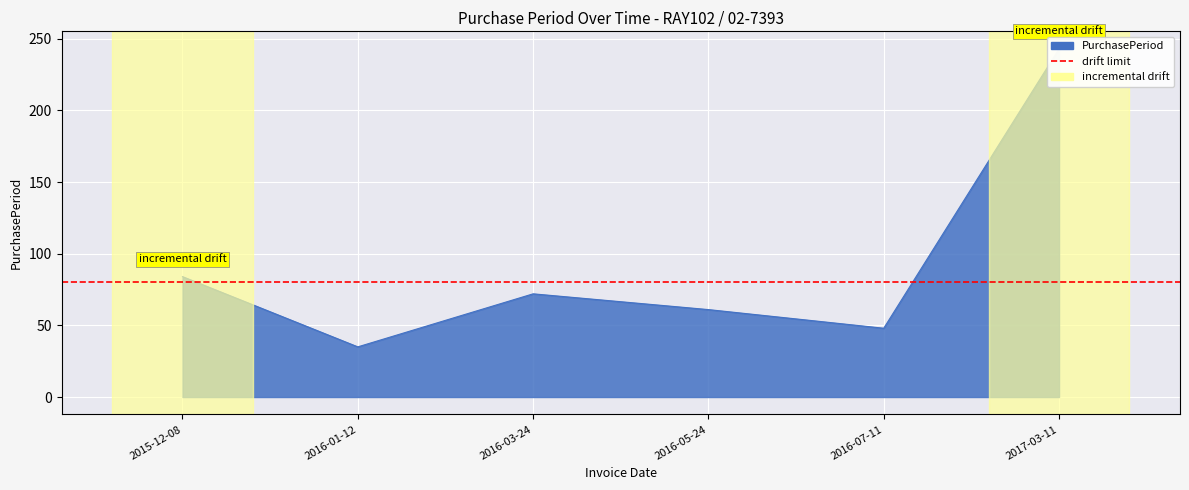

Which has a higher value, 2016-01-12 or 2016-07-11?

2016-07-11